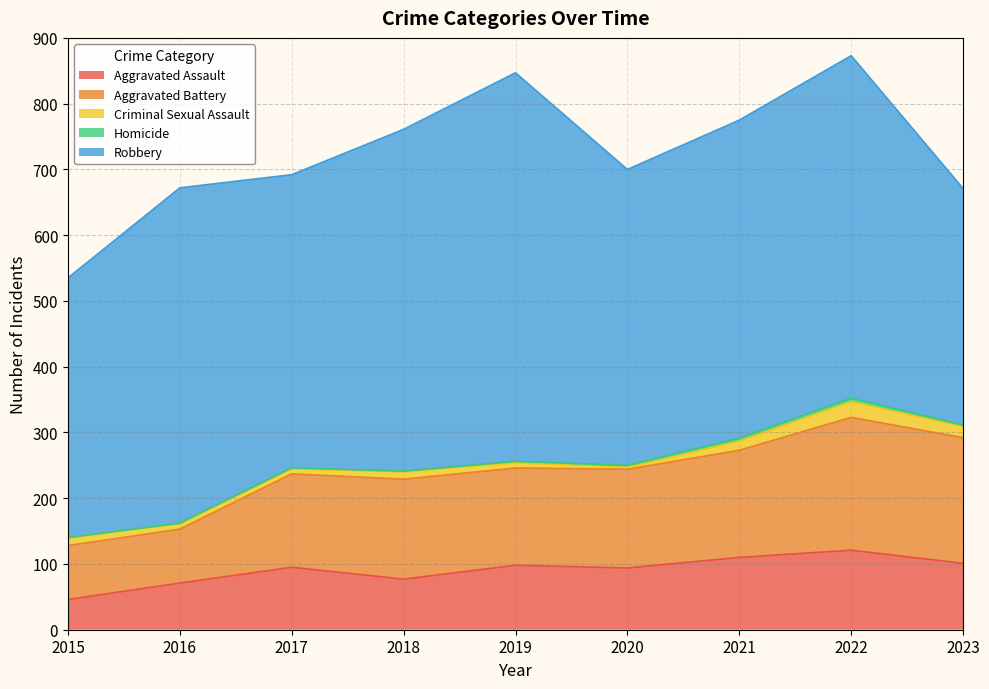

How many interior local peaks does the Aggravated Battery series have?

2